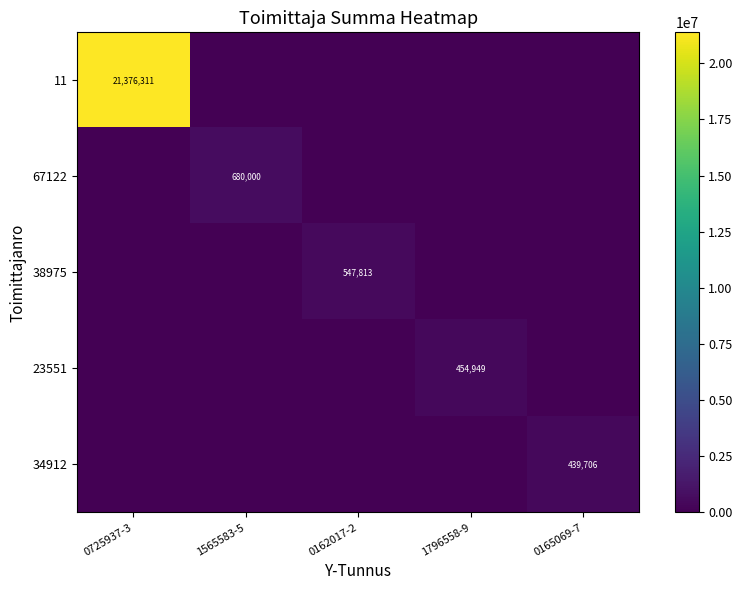

The value of 67122 at 1565583-5 is 416065. True or false?

False